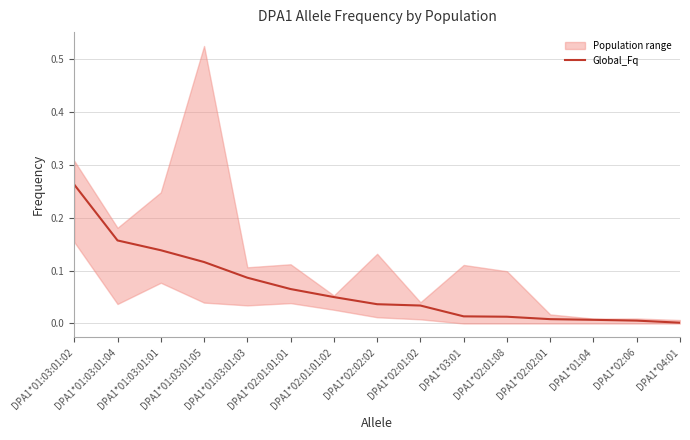

What is the change in value from DPA1*01:03:01:03 to DPA1*04:01?

-0.1